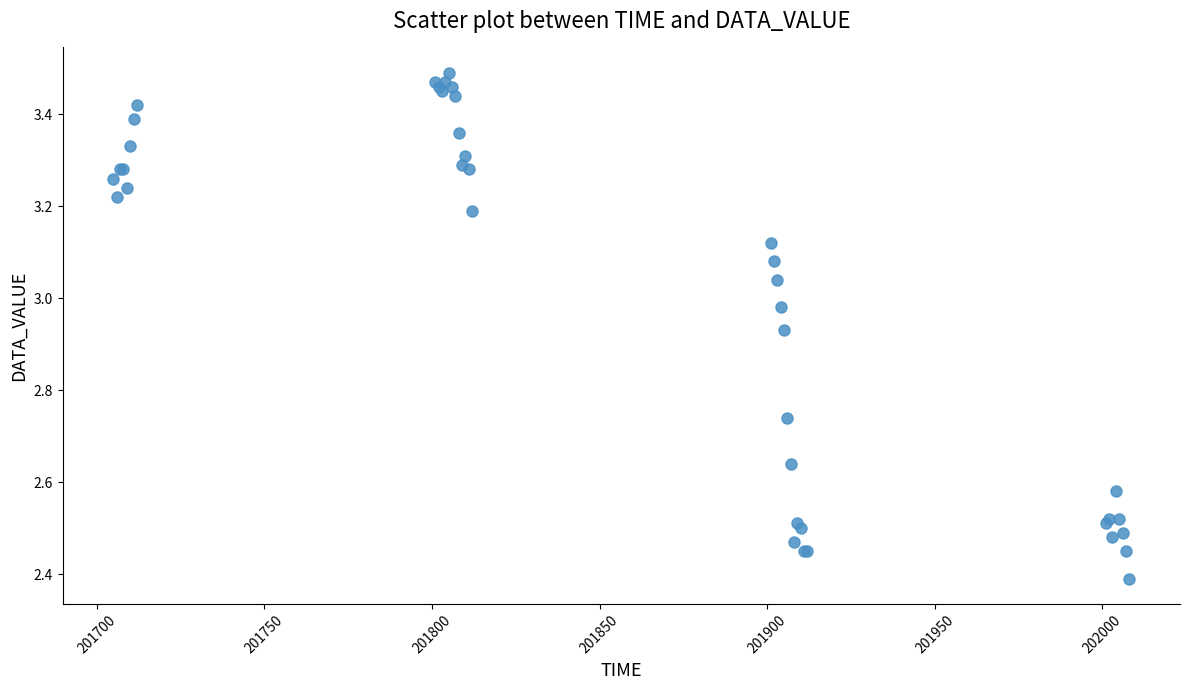

What Y value in the scatter plot is closest to 2?

2.4